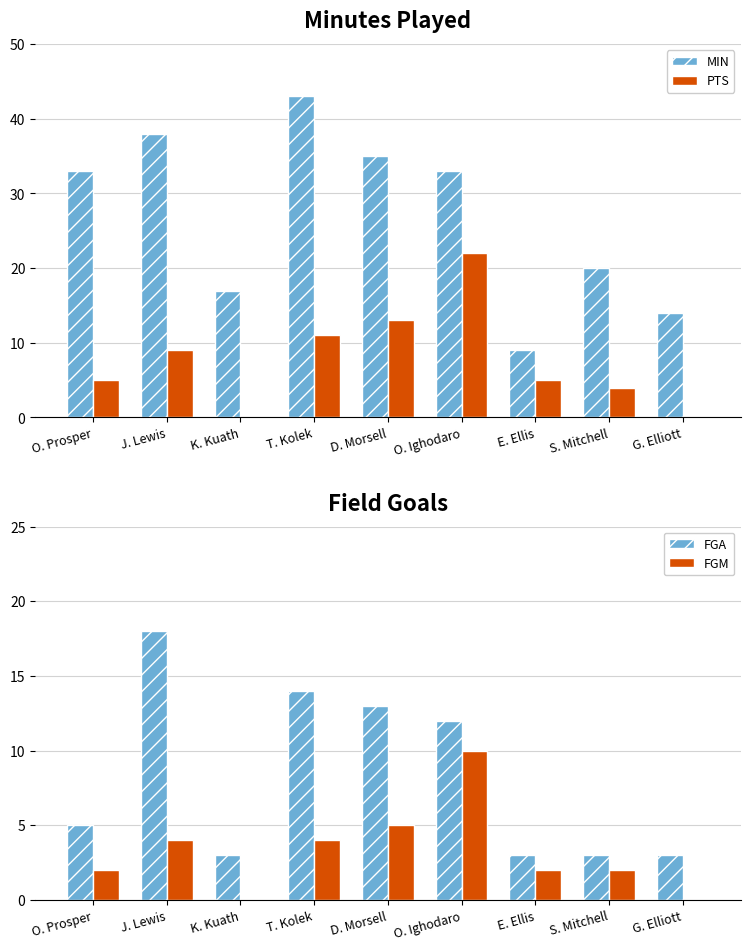

At which label does FGA reach its minimum?

K. Kuath